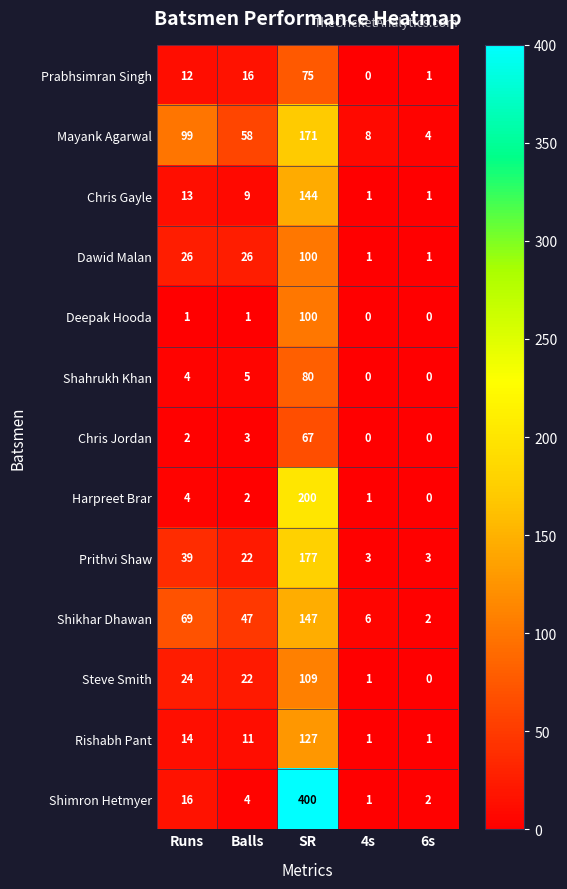

Is the value of Shimron Hetmyer at 4s greater than the value of Harpreet Brar at Balls?

No